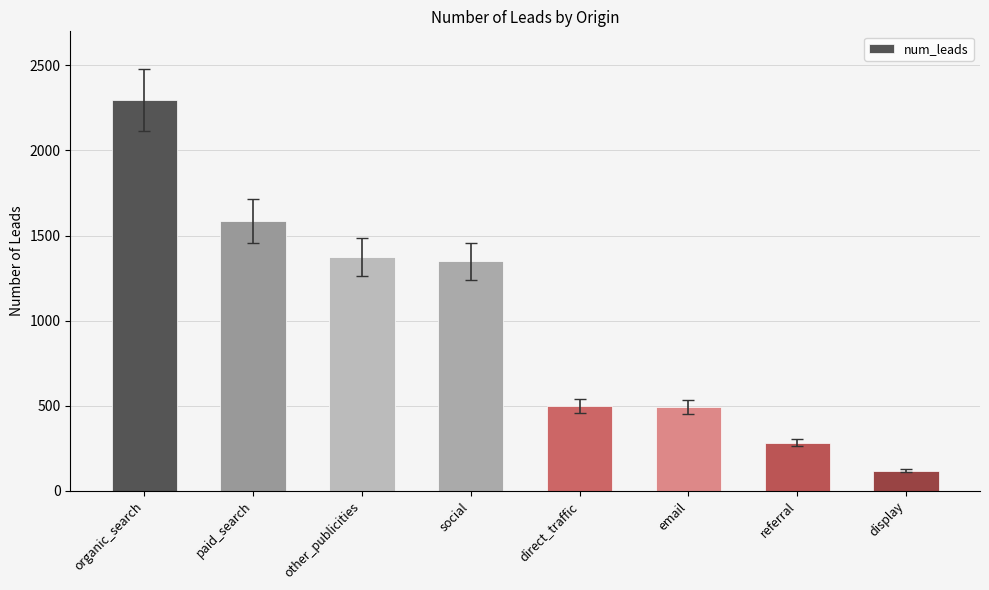

What is the greatest value displayed?

2296